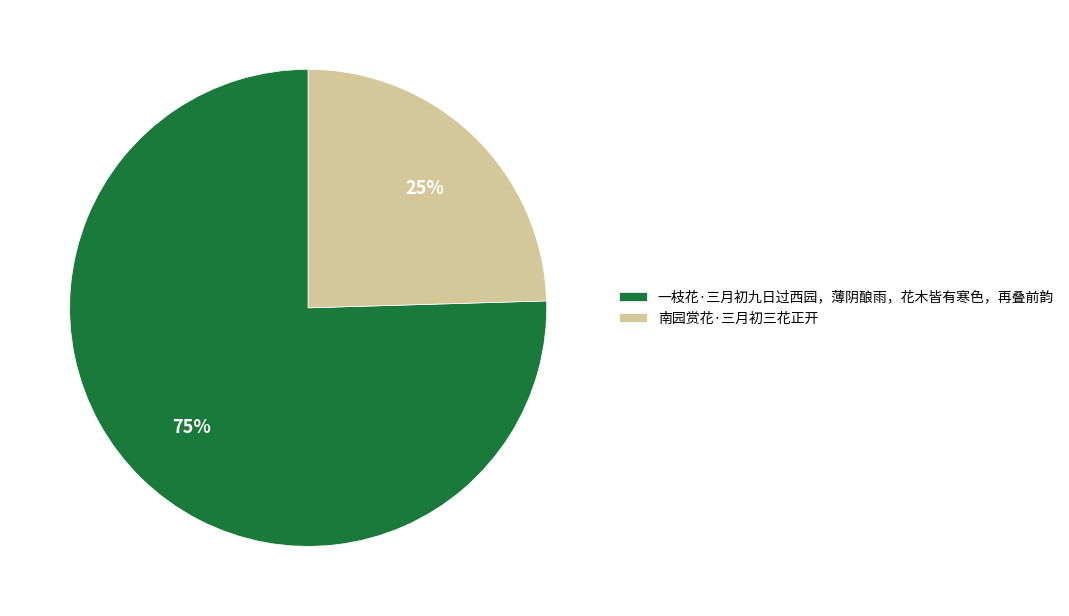

To the nearest percent, what is the combined percentage of 南园赏花·三月初三花正开 and 一枝花·三月初九日过西园，薄阴酿雨，花木皆有寒色，再叠前韵?

100%